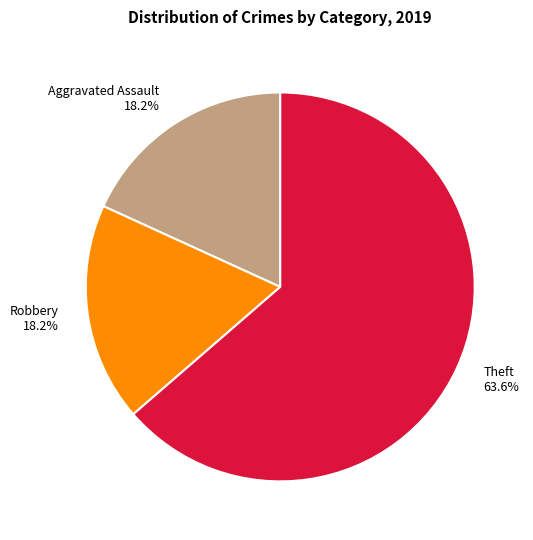

What percentage is NOT represented by Aggravated Assault?

81.8%